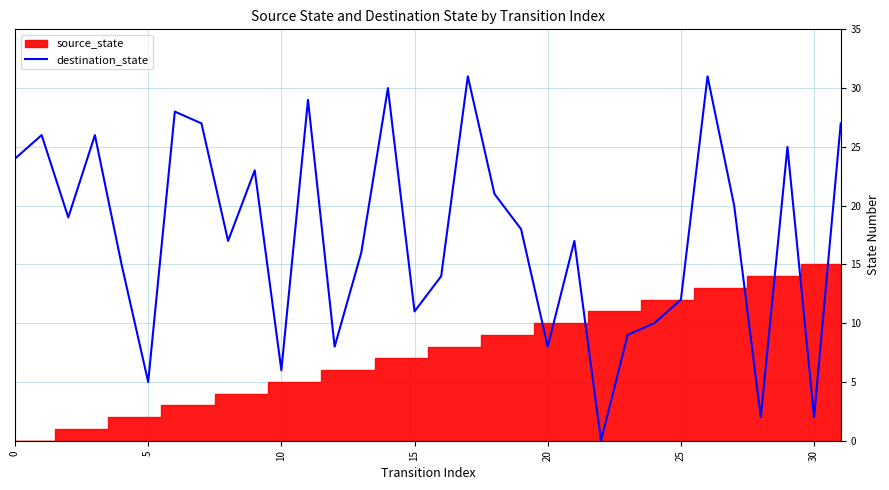

The value of destination_state at 5 is 5. True or false?

True